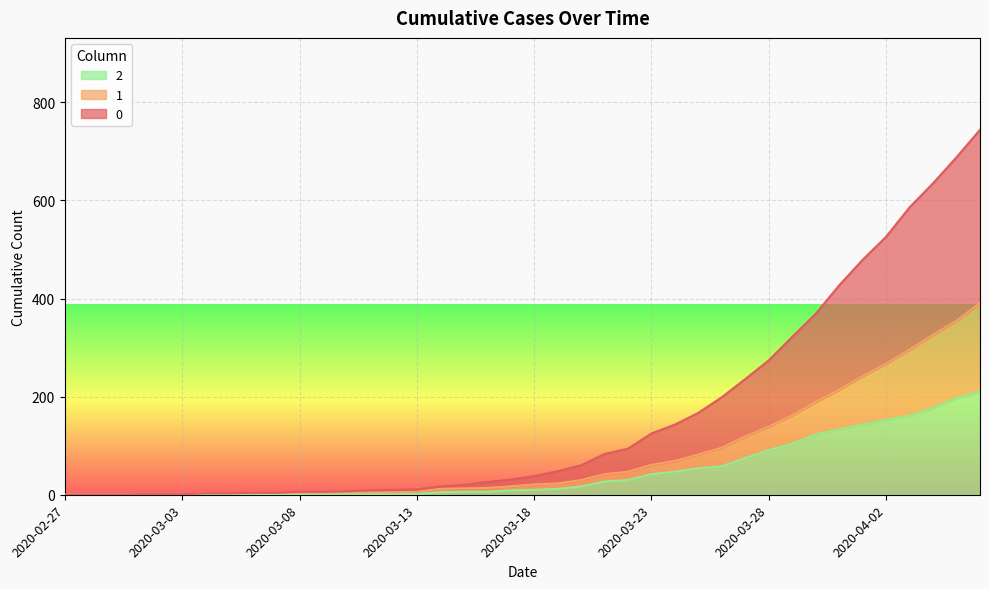

At which category is the sum across all series the highest?

2020-04-06